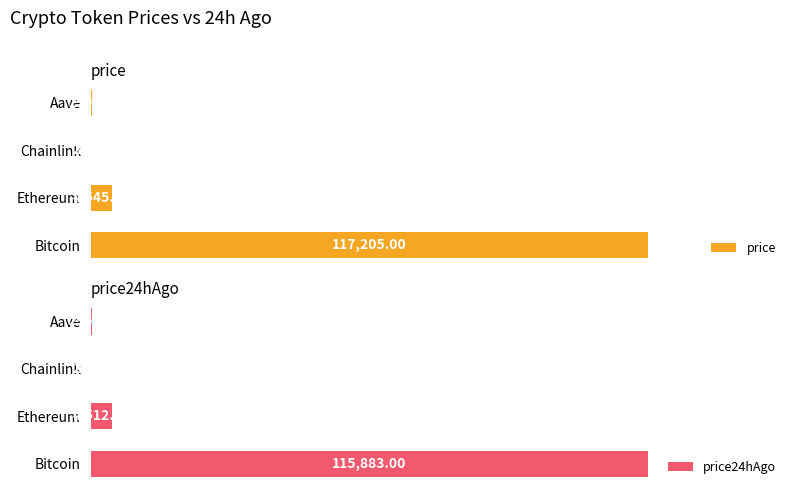

List the series in order of their overall mean, lowest first.

price24hAgo, price